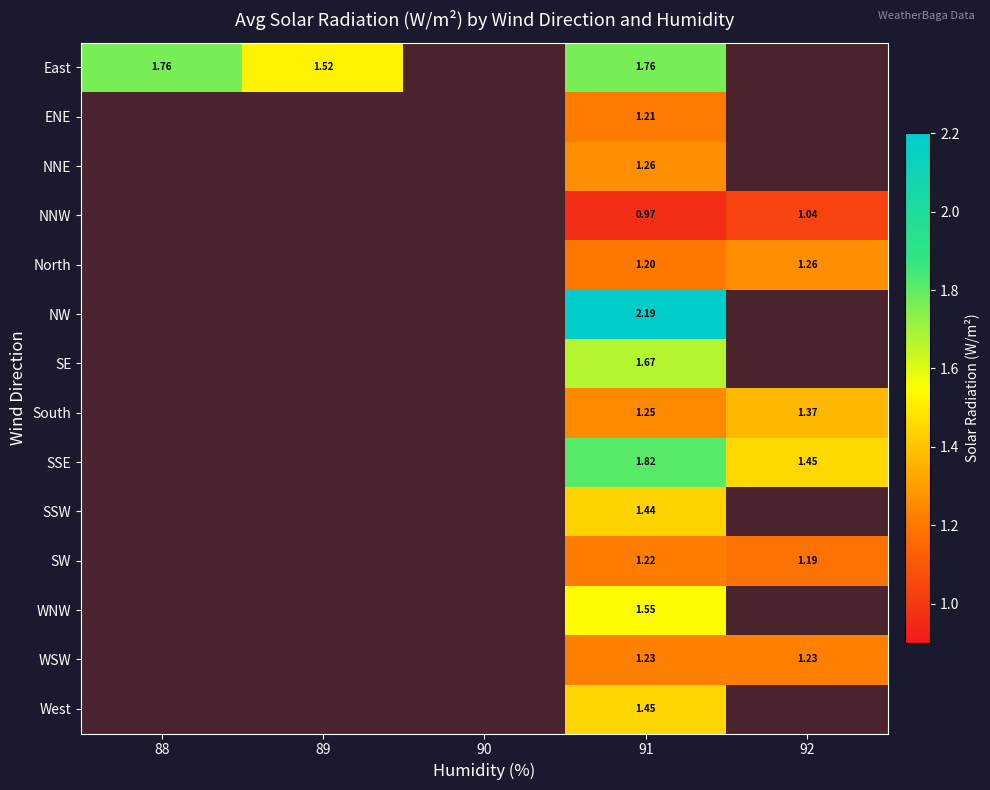

At which category is the sum across all series the highest?

91